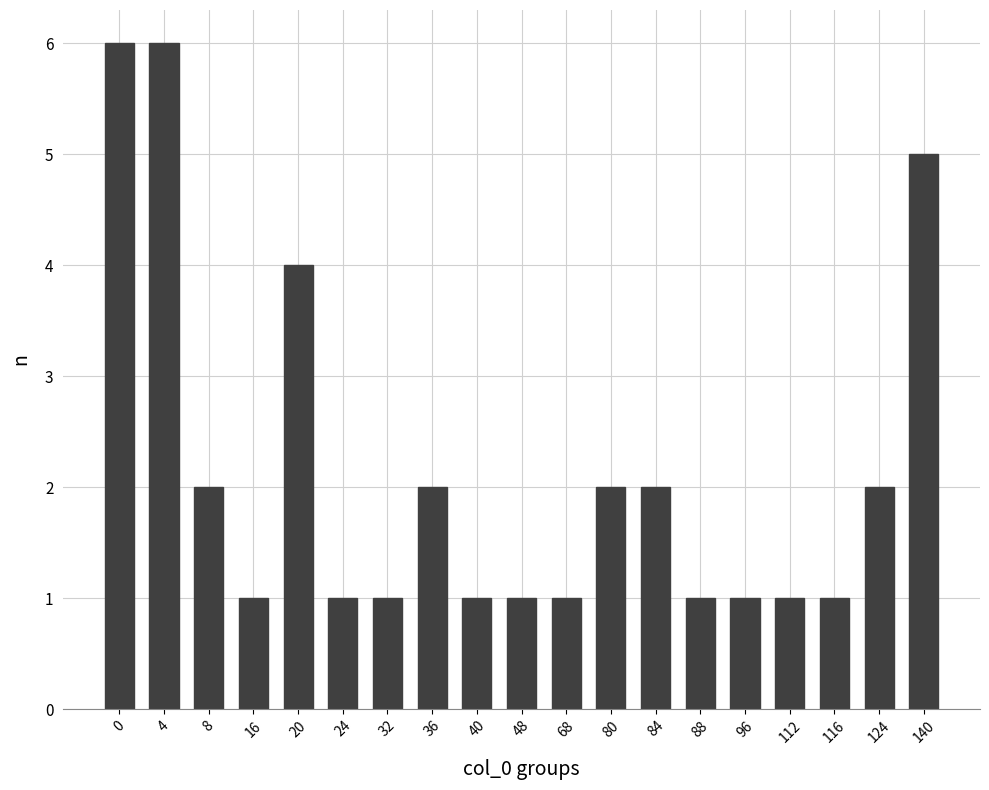

The value at 84 is 2. True or false?

True